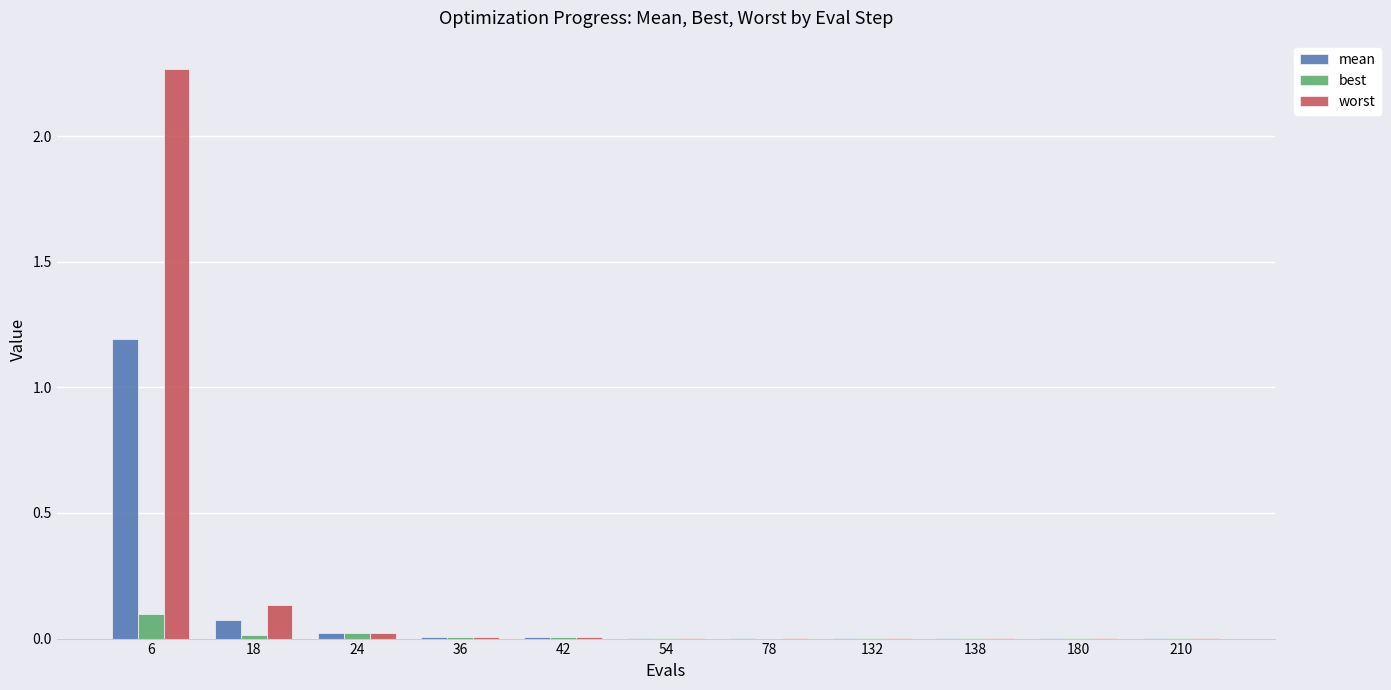

How many groups of bars are there?

11